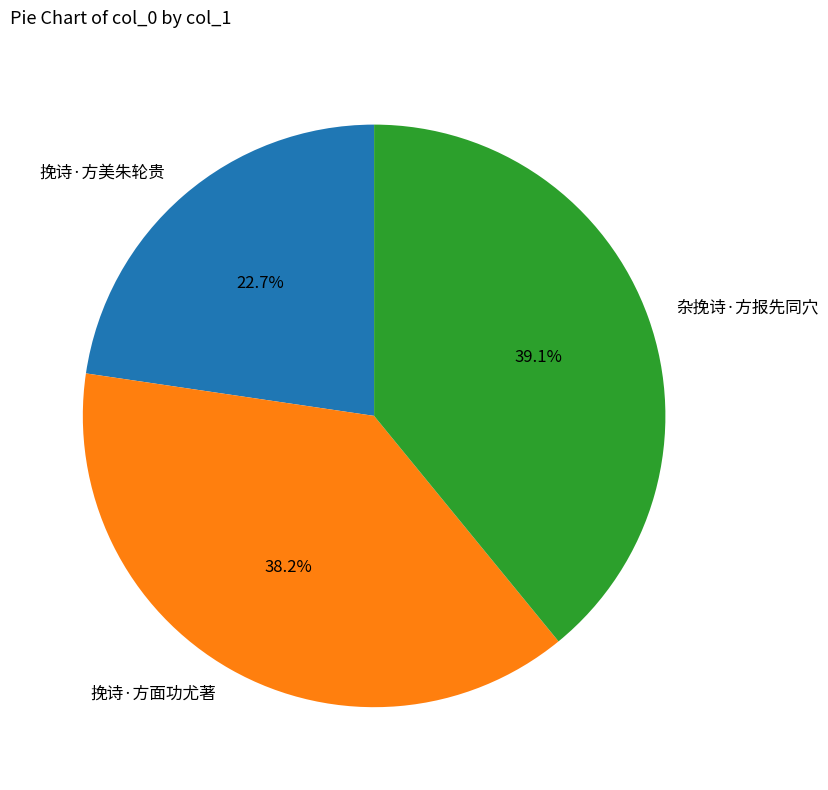

What is the total percentage of 杂挽诗·方报先同穴 and 挽诗·方面功尤著?

77.3%